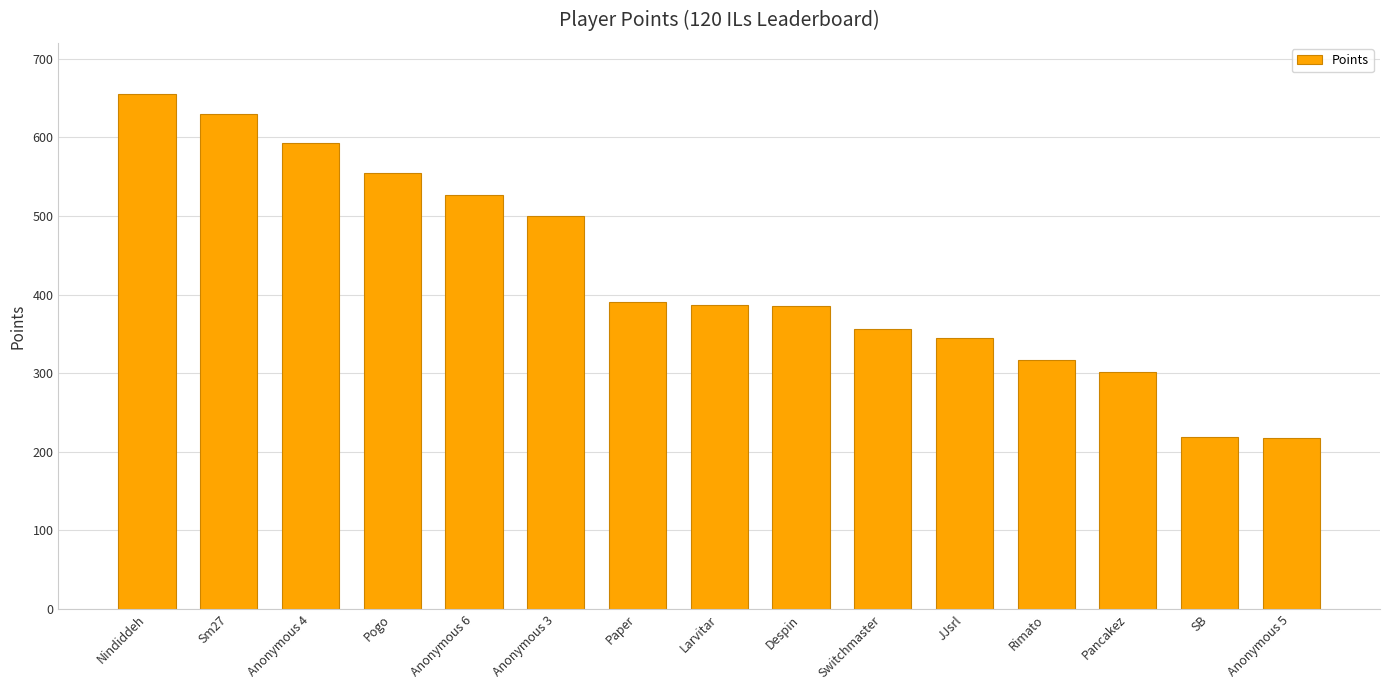

Which label corresponds to the largest value in the chart?

Nindiddeh